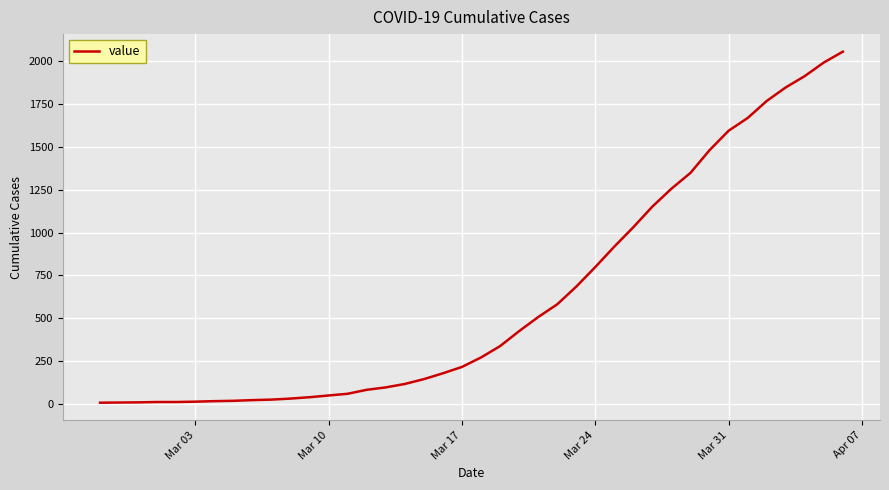

What is the difference between the maximum and minimum values?

2042